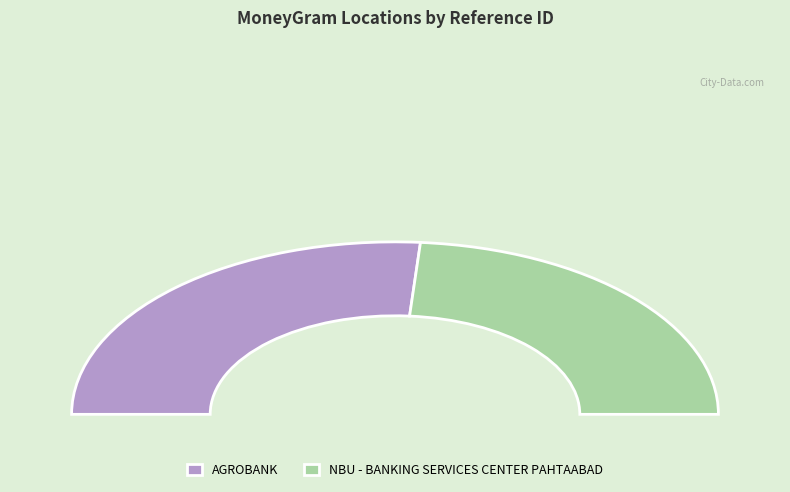

True or false: AGROBANK accounts for 63% of the total.

False